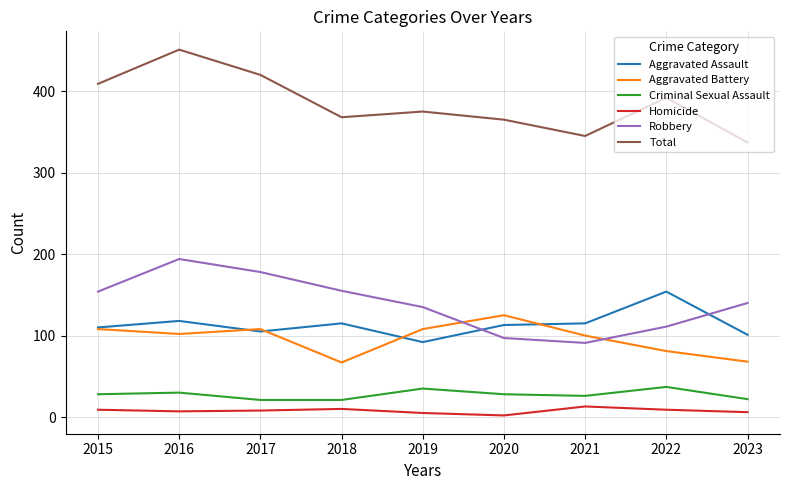

List the series in order of their peak value, highest first.

Total, Robbery, Aggravated Assault, Aggravated Battery, Criminal Sexual Assault, Homicide